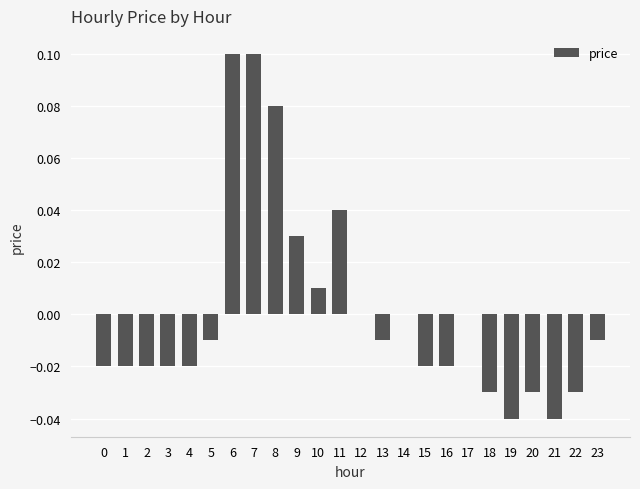

How many data points does each series have?

24